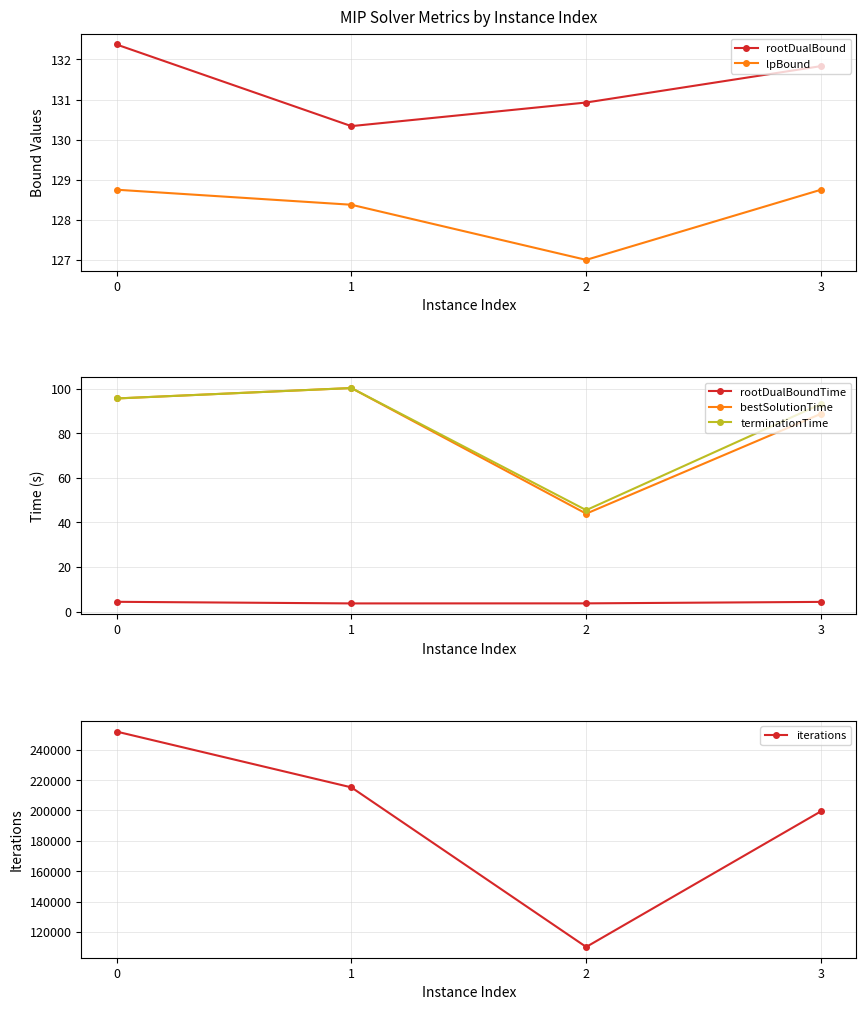

True or false: rootDualBound and bestSolutionTime cross at least once.

False